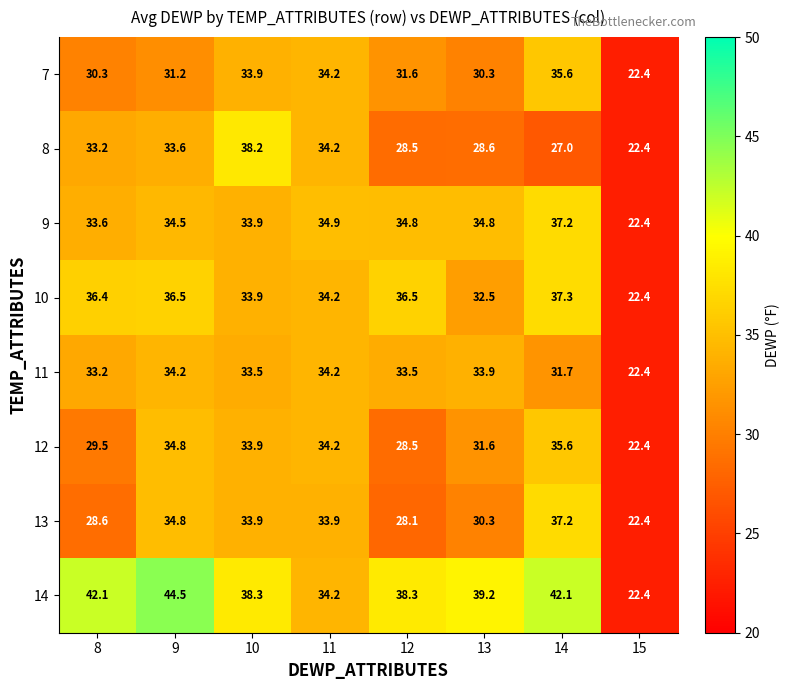

The value of 7 at 14 is 16.4. True or false?

False